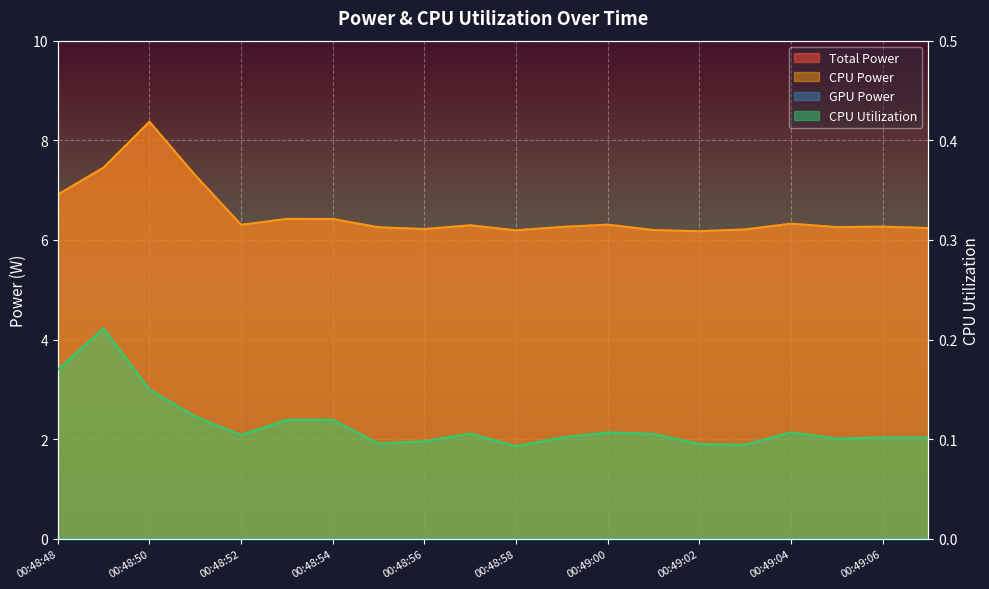

What is the difference between the maximum and minimum values in the Total Power series?

2.2